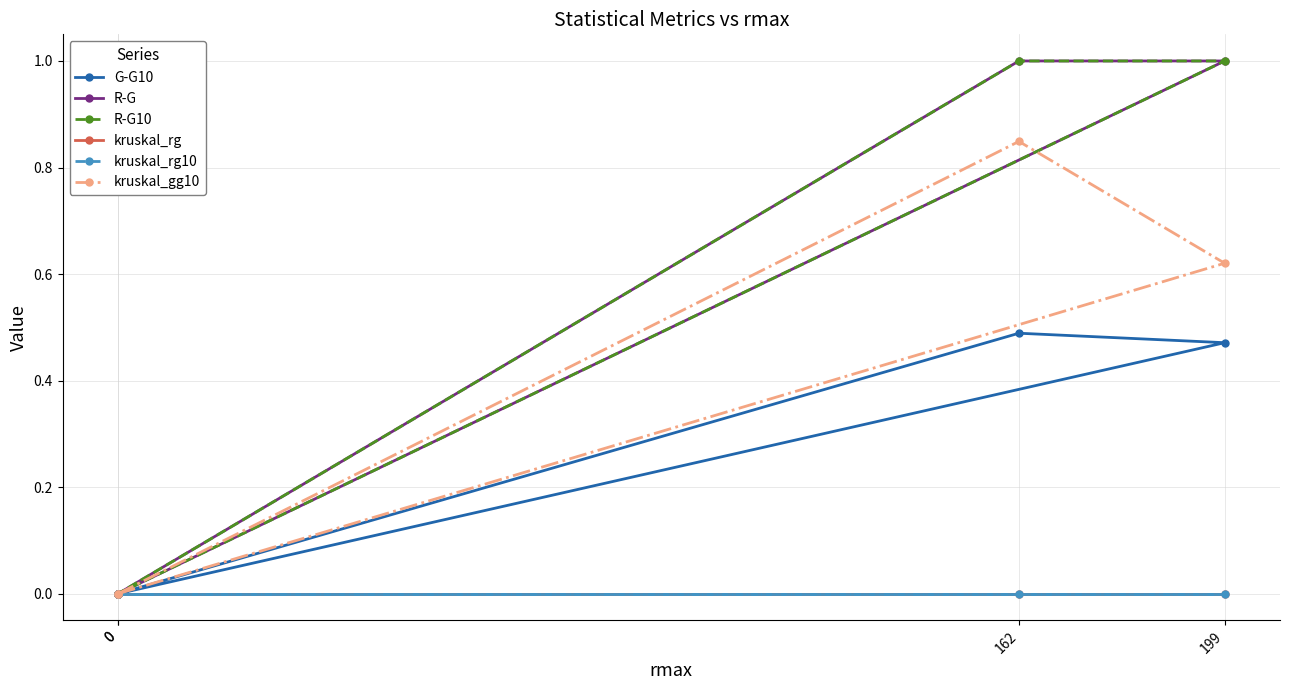

Count the kruskal_gg10 values in the range 0 to 1.

4